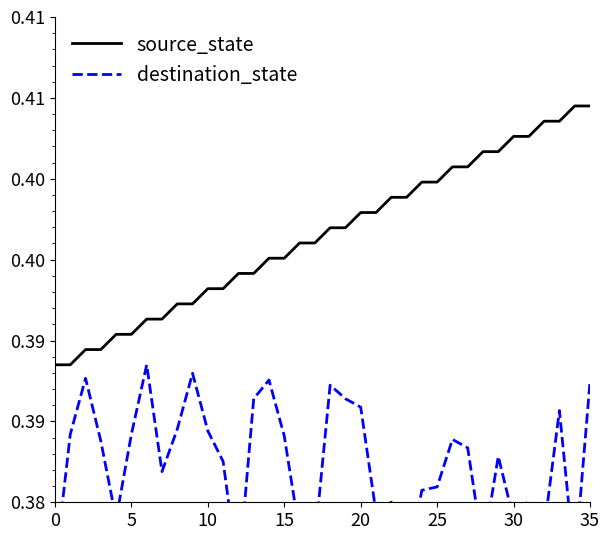

At which category does the chart reach its peak across all series?

34